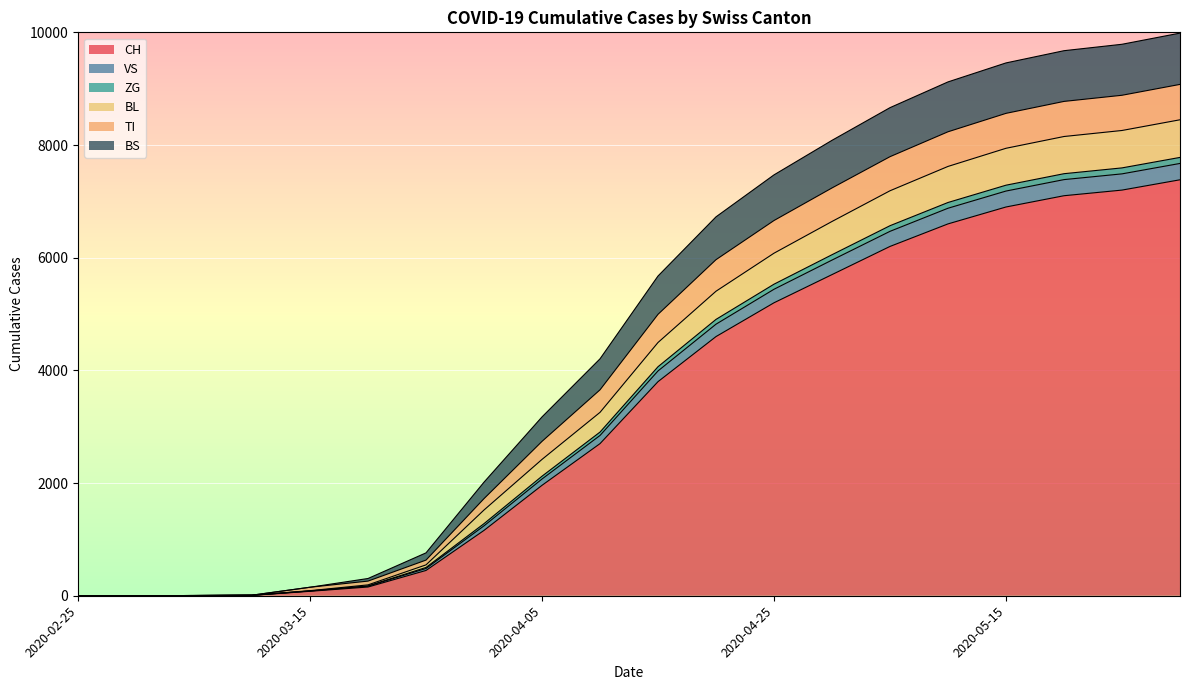

What is the maximum value for CH?

7383